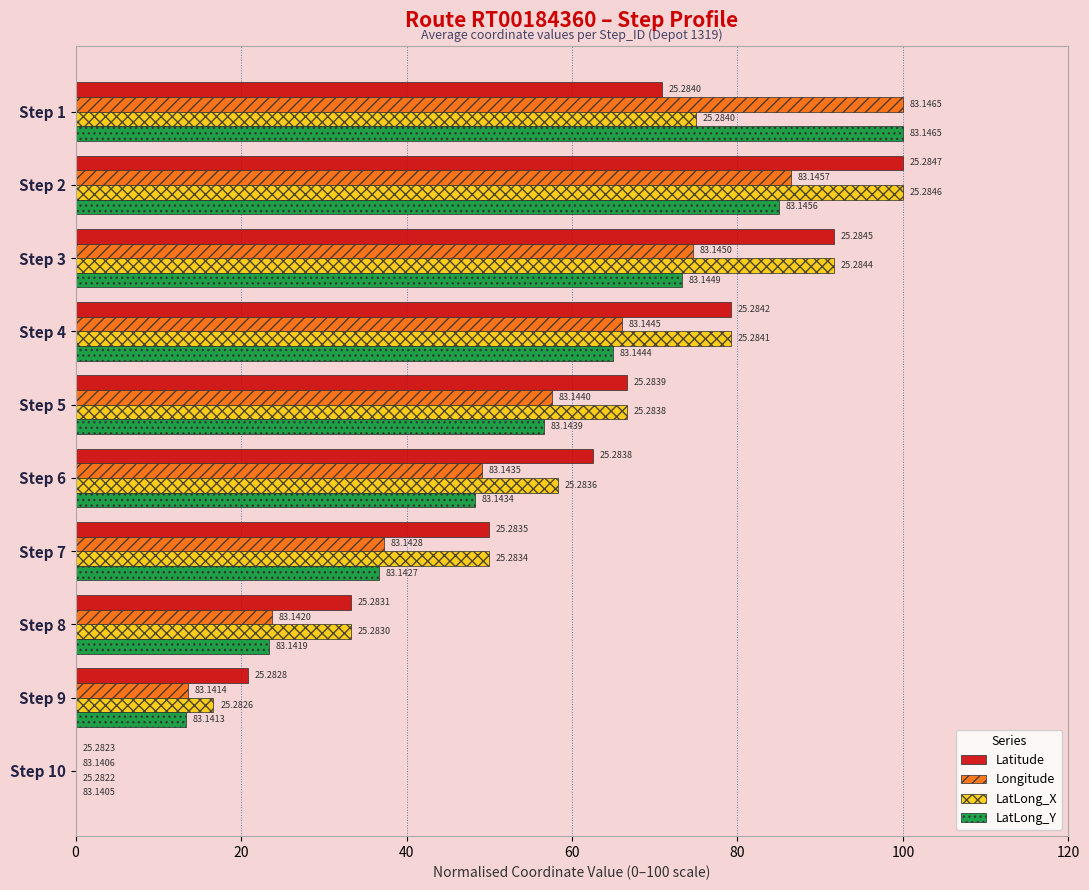

What are all the series names shown in the legend?

Latitude, Longitude, LatLong_X, LatLong_Y